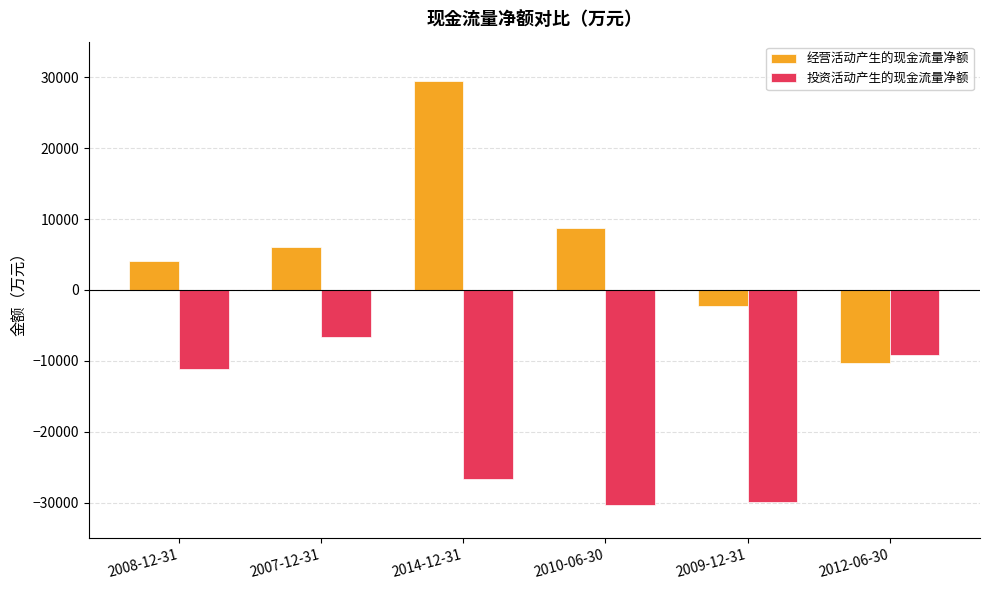

How many values in 经营活动产生的现金流量净额 are above zero?

4